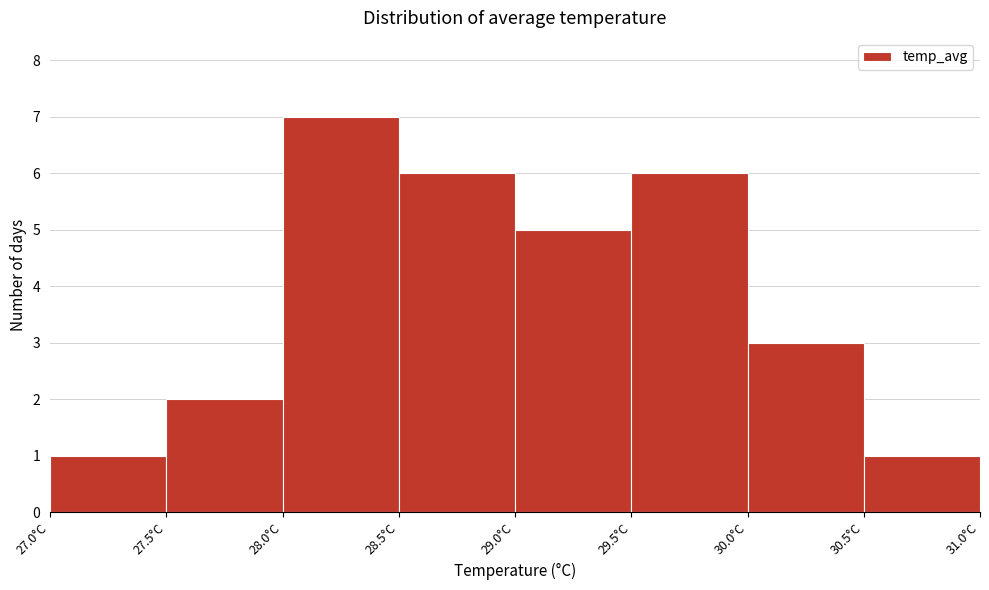

What is the height of the bar covering 29.5 to 30.0 on the x-axis? The values are not printed on the chart, so give them approximately, as read against the axis.

6